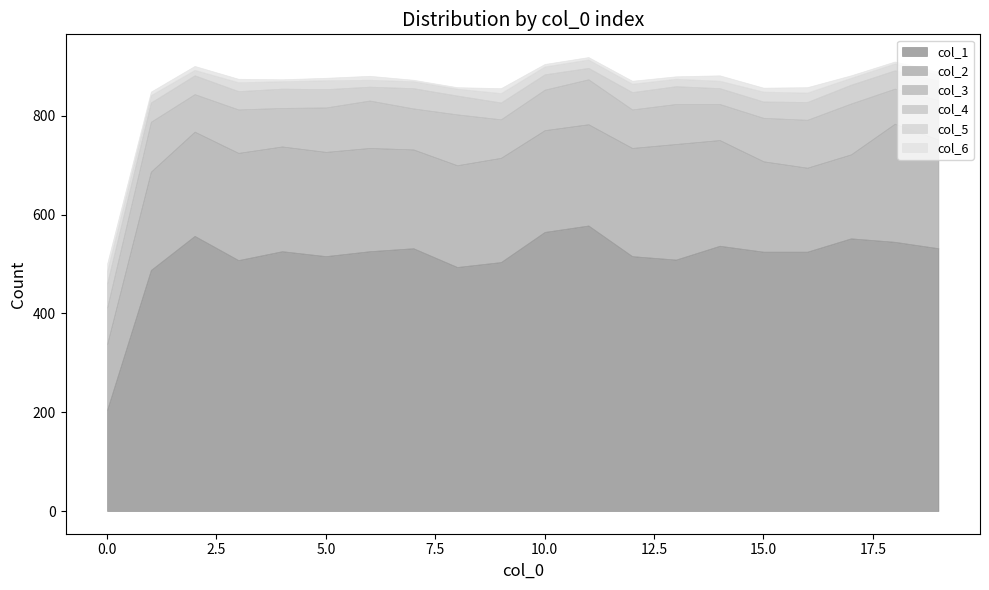

How many values in the col_1 series are below 526?

10